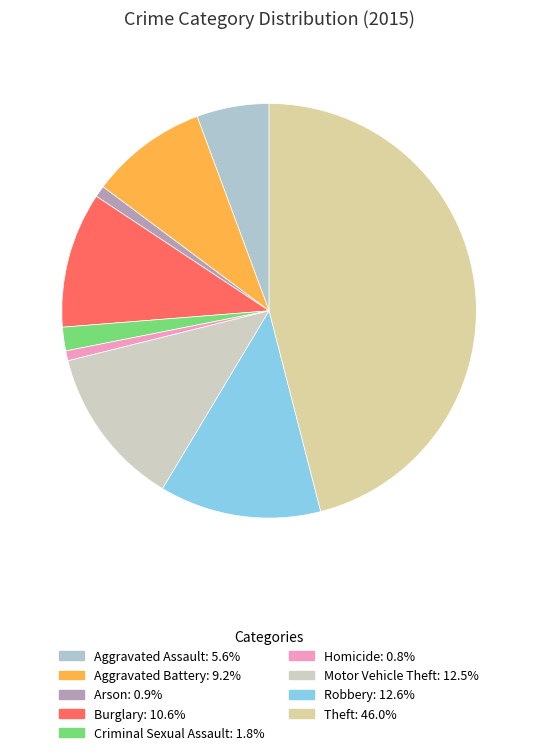

How many slices are in this pie chart?

9